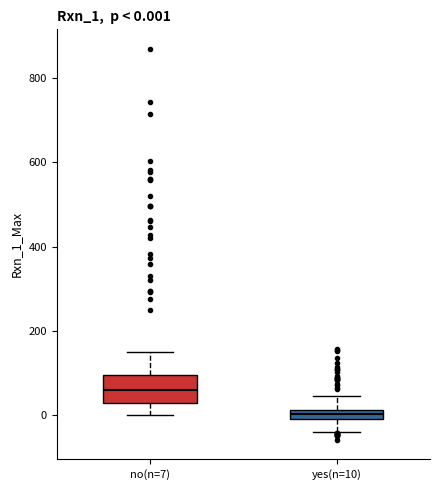

Which box's median line is the highest?

no(n=7)